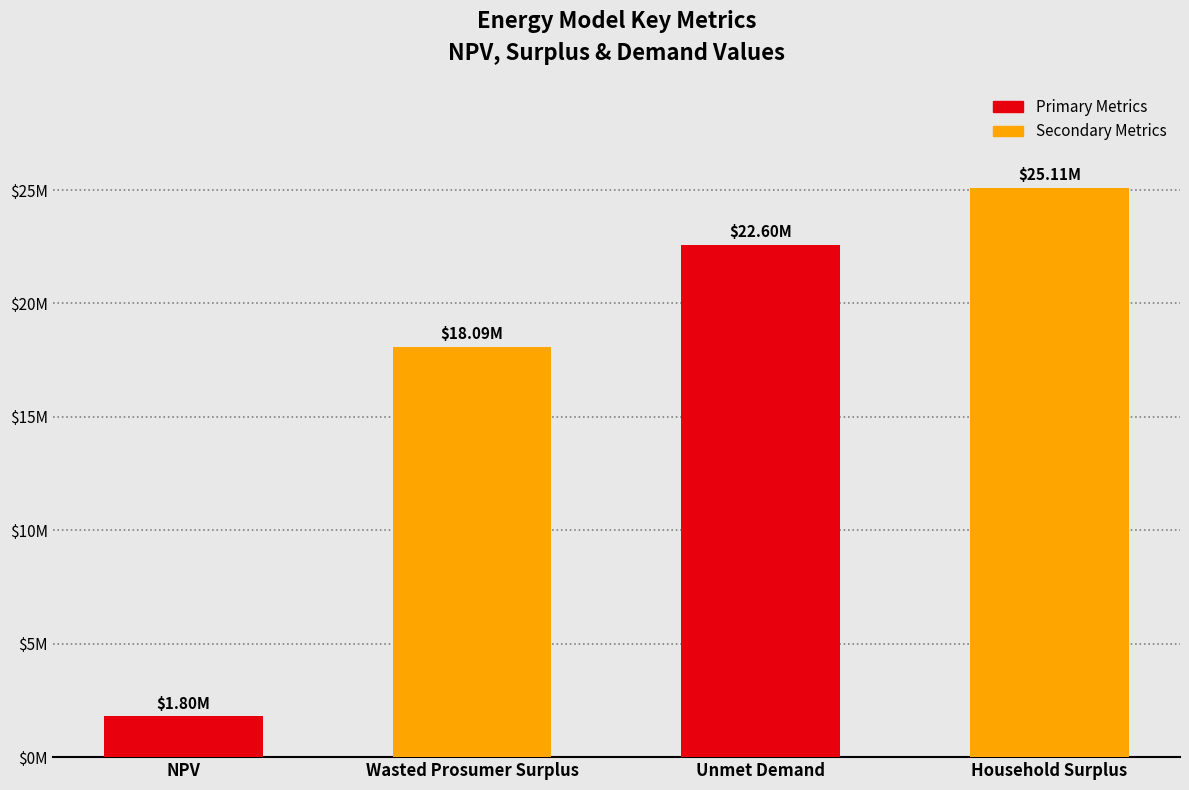

True or false: the data shows 1090235.4 at NPV.

False